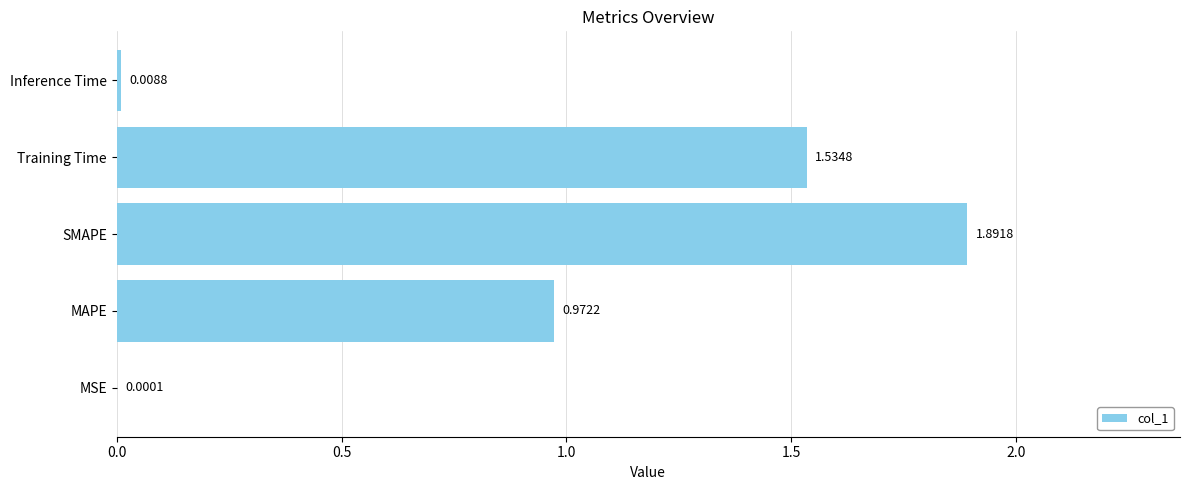

What is the sum of all values?

4.4